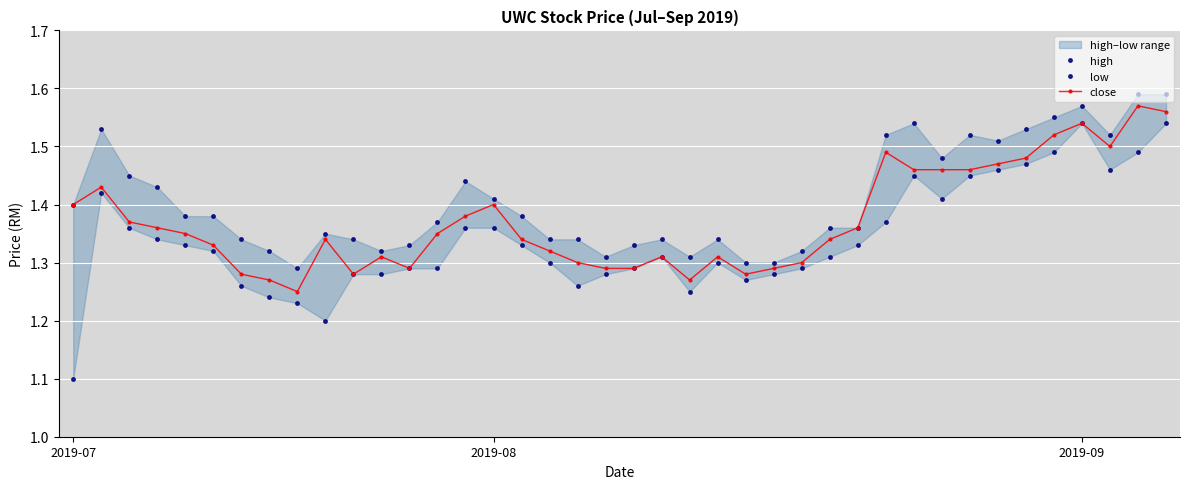

Reading left to right, transcribe all the data shown in this chart.

high: 1.4	1.5	1.4	1.4	1.4	1.4	1.3	1.3	1.3	1.4	1.3	1.3	1.3	1.4	1.4	1.4	1.4	1.3	1.3	1.3	1.3	1.3	1.3	1.3	1.3	1.3	1.3	1.4	1.4	1.5	1.5	1.5	1.5	1.5	1.5	1.6	1.6	1.5	1.6	1.6
low: 1.1	1.4	1.4	1.3	1.3	1.3	1.3	1.2	1.2	1.2	1.3	1.3	1.3	1.3	1.4	1.4	1.3	1.3	1.3	1.3	1.3	1.3	1.2	1.3	1.3	1.3	1.3	1.3	1.3	1.4	1.4	1.4	1.4	1.5	1.5	1.5	1.5	1.5	1.5	1.5
close: 1.4	1.4	1.4	1.4	1.4	1.3	1.3	1.3	1.2	1.3	1.3	1.3	1.3	1.4	1.4	1.4	1.3	1.3	1.3	1.3	1.3	1.3	1.3	1.3	1.3	1.3	1.3	1.3	1.4	1.5	1.5	1.5	1.5	1.5	1.5	1.5	1.5	1.5	1.6	1.6